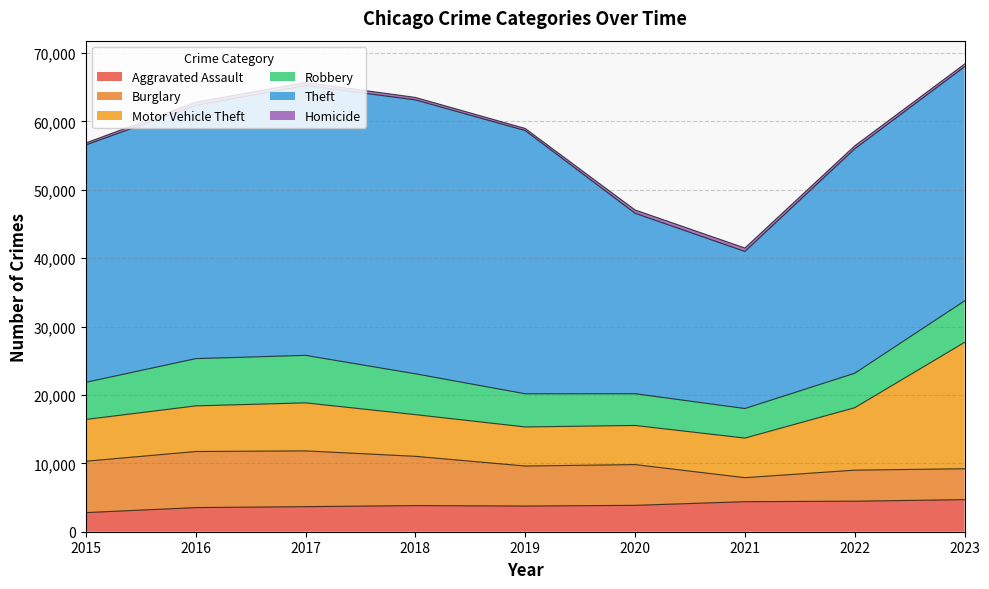

True or false: Theft has more than 0 interior local peaks.

True